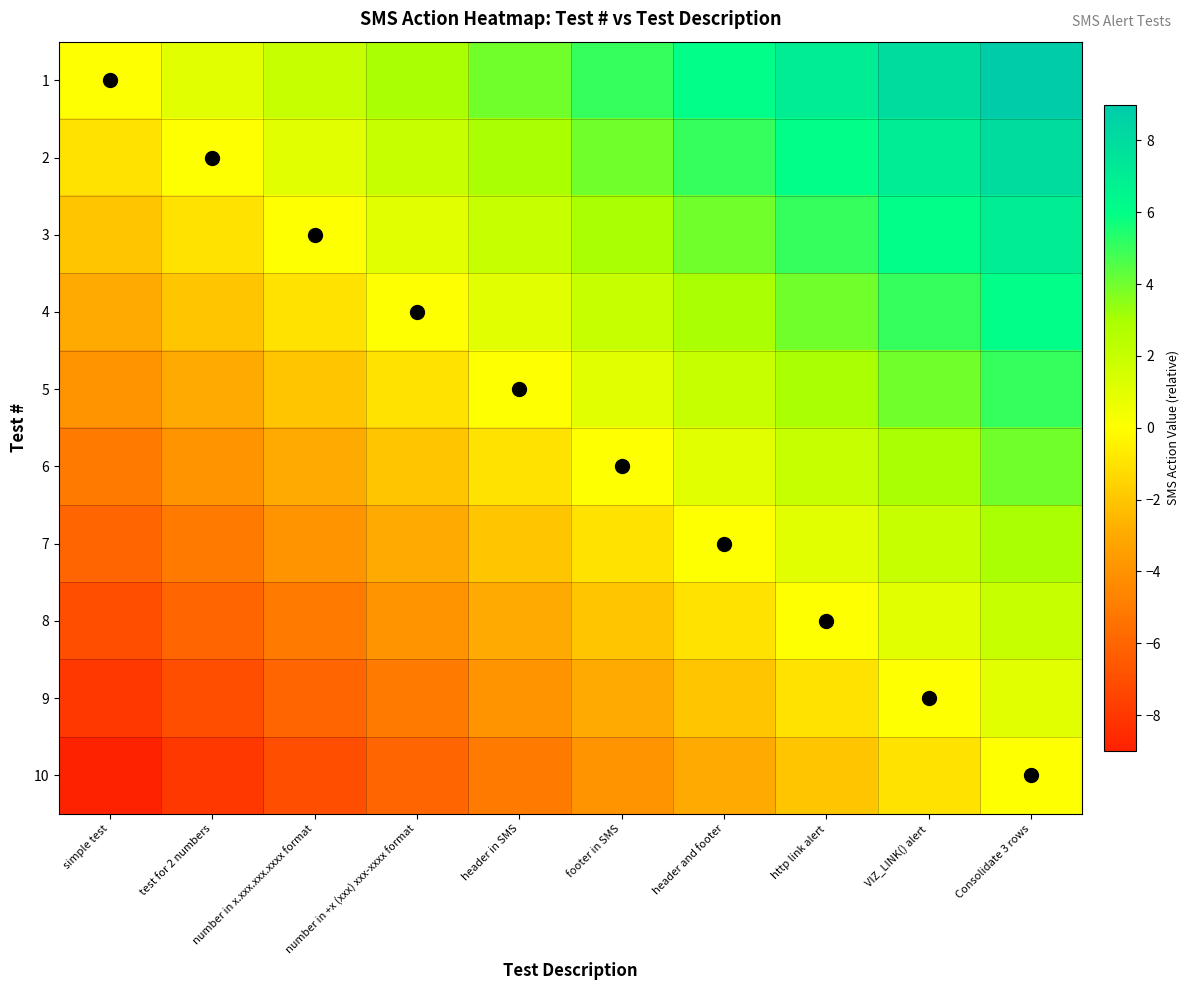

Reading left to right, extract all data points from this chart.

1: simple test=0	test for 2 numbers=1	number in x.xxx.xxx.xxxx format=2	number in +x (xxx) xxx-xxxx format=3	header in SMS=4	footer in SMS=5	header and footer=6	http link alert=7	VIZ_LINK() alert=8	Consolidate 3 rows=9
2: simple test=-1	test for 2 numbers=0	number in x.xxx.xxx.xxxx format=1	number in +x (xxx) xxx-xxxx format=2	header in SMS=3	footer in SMS=4	header and footer=5	http link alert=6	VIZ_LINK() alert=7	Consolidate 3 rows=8
3: simple test=-2	test for 2 numbers=-1	number in x.xxx.xxx.xxxx format=0	number in +x (xxx) xxx-xxxx format=1	header in SMS=2	footer in SMS=3	header and footer=4	http link alert=5	VIZ_LINK() alert=6	Consolidate 3 rows=7
4: simple test=-3	test for 2 numbers=-2	number in x.xxx.xxx.xxxx format=-1	number in +x (xxx) xxx-xxxx format=0	header in SMS=1	footer in SMS=2	header and footer=3	http link alert=4	VIZ_LINK() alert=5	Consolidate 3 rows=6
5: simple test=-4	test for 2 numbers=-3	number in x.xxx.xxx.xxxx format=-2	number in +x (xxx) xxx-xxxx format=-1	header in SMS=0	footer in SMS=1	header and footer=2	http link alert=3	VIZ_LINK() alert=4	Consolidate 3 rows=5
6: simple test=-5	test for 2 numbers=-4	number in x.xxx.xxx.xxxx format=-3	number in +x (xxx) xxx-xxxx format=-2	header in SMS=-1	footer in SMS=0	header and footer=1	http link alert=2	VIZ_LINK() alert=3	Consolidate 3 rows=4
7: simple test=-6	test for 2 numbers=-5	number in x.xxx.xxx.xxxx format=-4	number in +x (xxx) xxx-xxxx format=-3	header in SMS=-2	footer in SMS=-1	header and footer=0	http link alert=1	VIZ_LINK() alert=2	Consolidate 3 rows=3
8: simple test=-7	test for 2 numbers=-6	number in x.xxx.xxx.xxxx format=-5	number in +x (xxx) xxx-xxxx format=-4	header in SMS=-3	footer in SMS=-2	header and footer=-1	http link alert=0	VIZ_LINK() alert=1	Consolidate 3 rows=2
9: simple test=-8	test for 2 numbers=-7	number in x.xxx.xxx.xxxx format=-6	number in +x (xxx) xxx-xxxx format=-5	header in SMS=-4	footer in SMS=-3	header and footer=-2	http link alert=-1	VIZ_LINK() alert=0	Consolidate 3 rows=1
10: simple test=-9	test for 2 numbers=-8	number in x.xxx.xxx.xxxx format=-7	number in +x (xxx) xxx-xxxx format=-6	header in SMS=-5	footer in SMS=-4	header and footer=-3	http link alert=-2	VIZ_LINK() alert=-1	Consolidate 3 rows=0